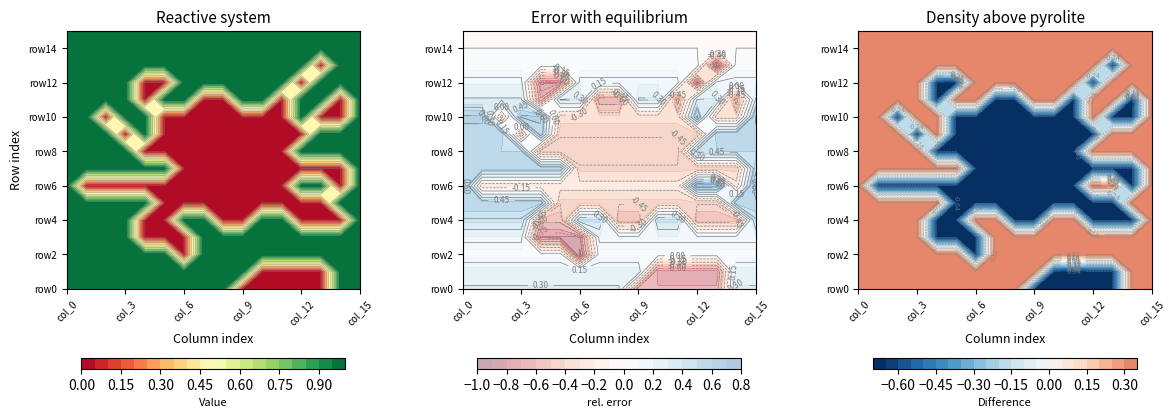

Rank the series by their maximum value, from highest to lowest.

row0, row1, row2, row3, row4, row5, row6, row7, row8, row9, row10, row11, row12, row13, row14, row15